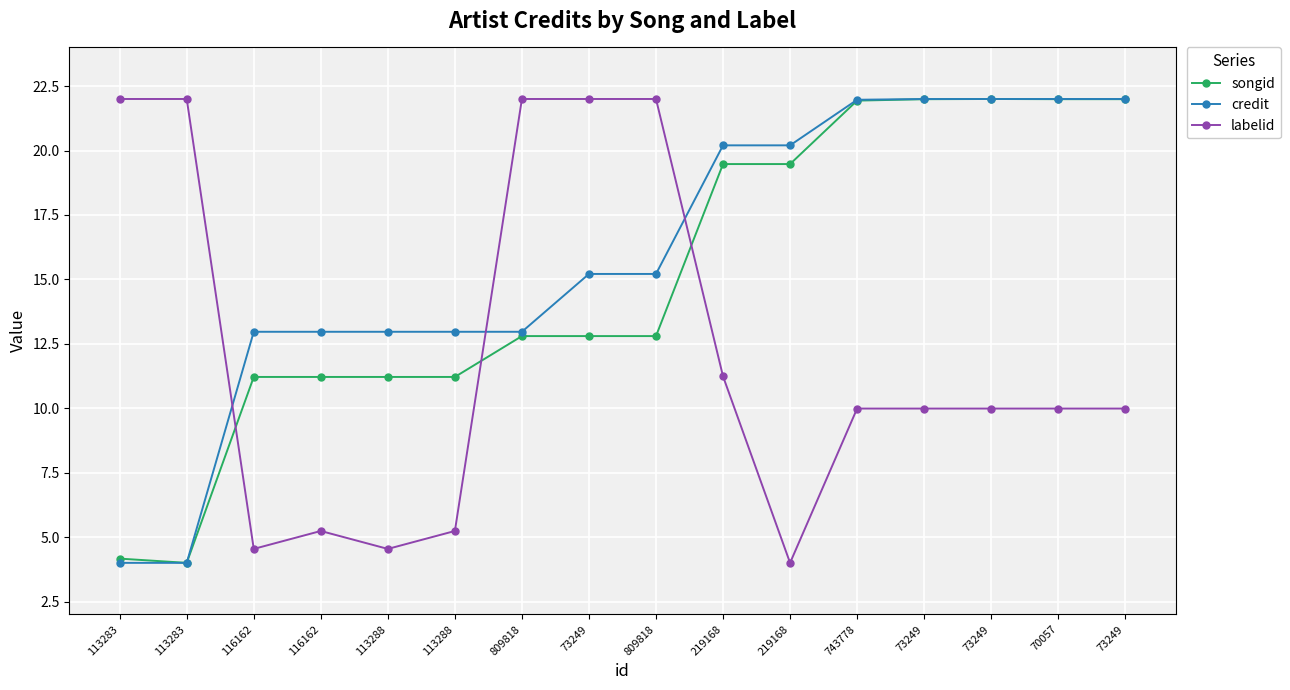

What are all the series names shown in the legend?

songid, credit, labelid